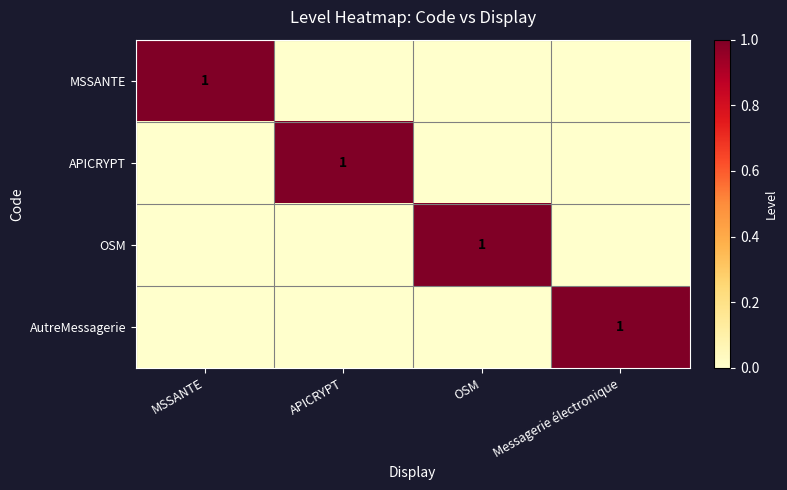

True or false: AutreMessagerie has a value of 1 at Messagerie électronique.

True